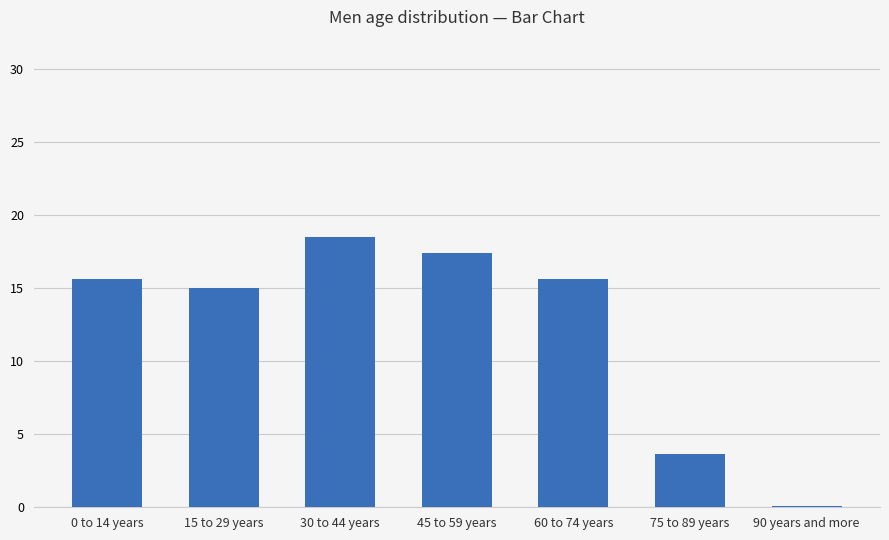

Reading left to right, list all the values displayed in this chart.

15.6	15.0	18.5	17.4	15.6	3.6	0.1